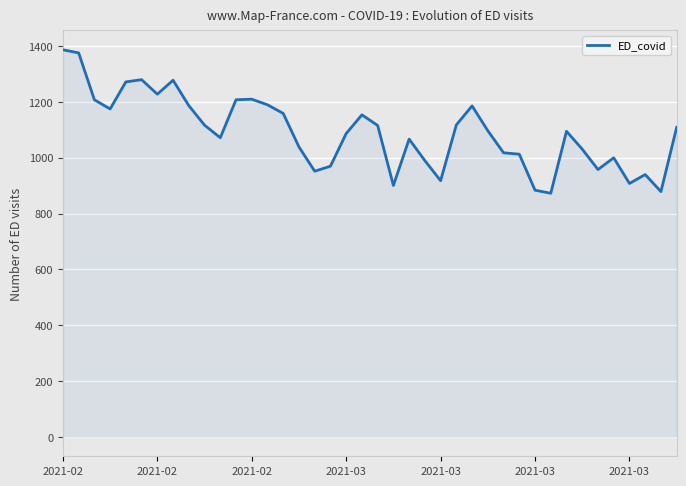

What is the smallest value displayed?

873